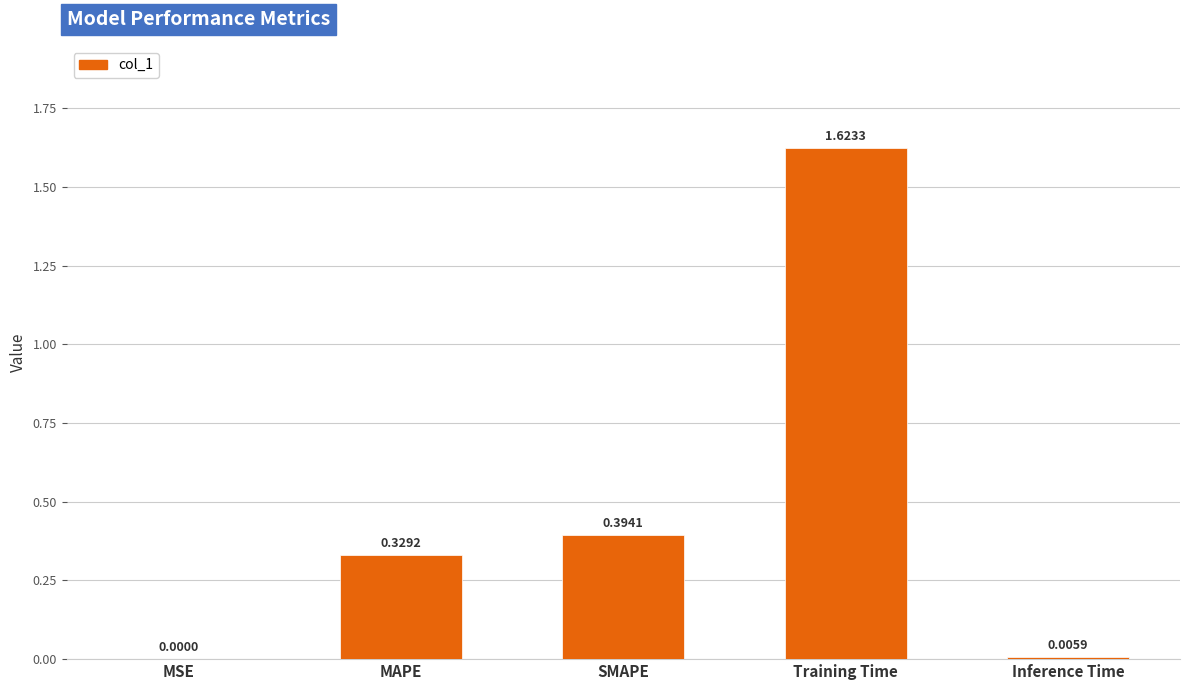

What is the sum of the values at Training Time and MAPE?

2.0